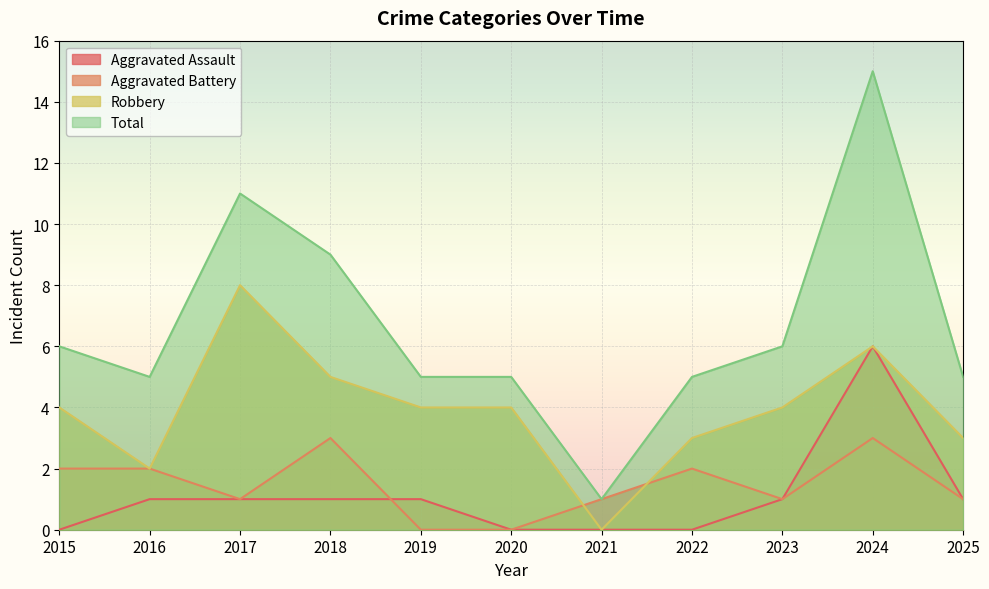

True or false: Aggravated Assault and Total cross at least once.

False